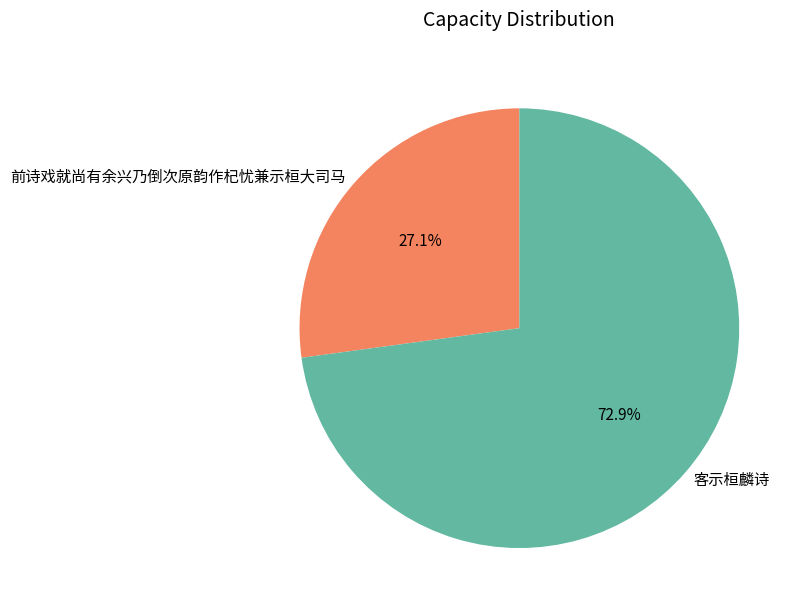

Which category has the smallest portion of the pie?

前诗戏就尚有余兴乃倒次原韵作杞忧兼示桓大司马